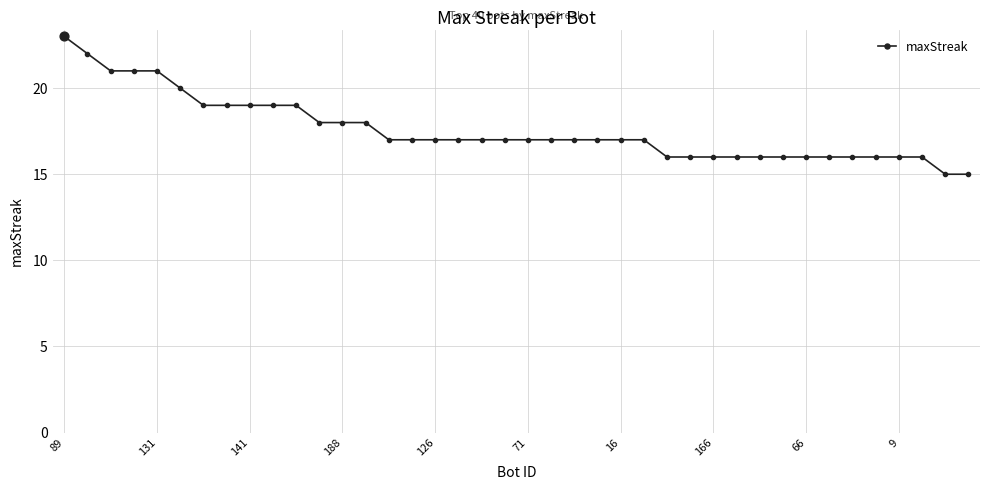

What is the sum of all values?

703